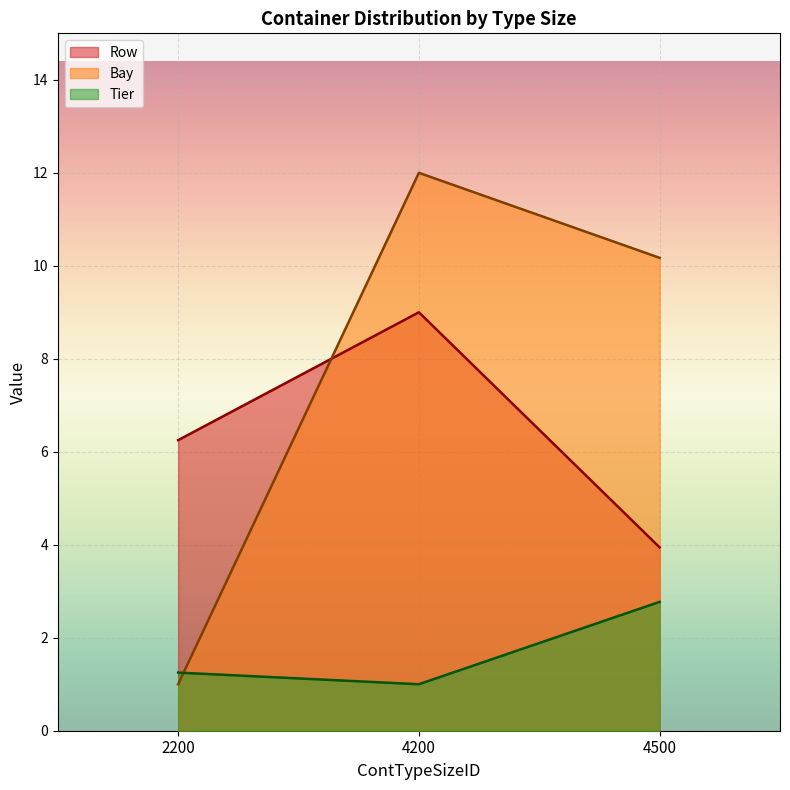

What is the smallest value displayed?

1.0